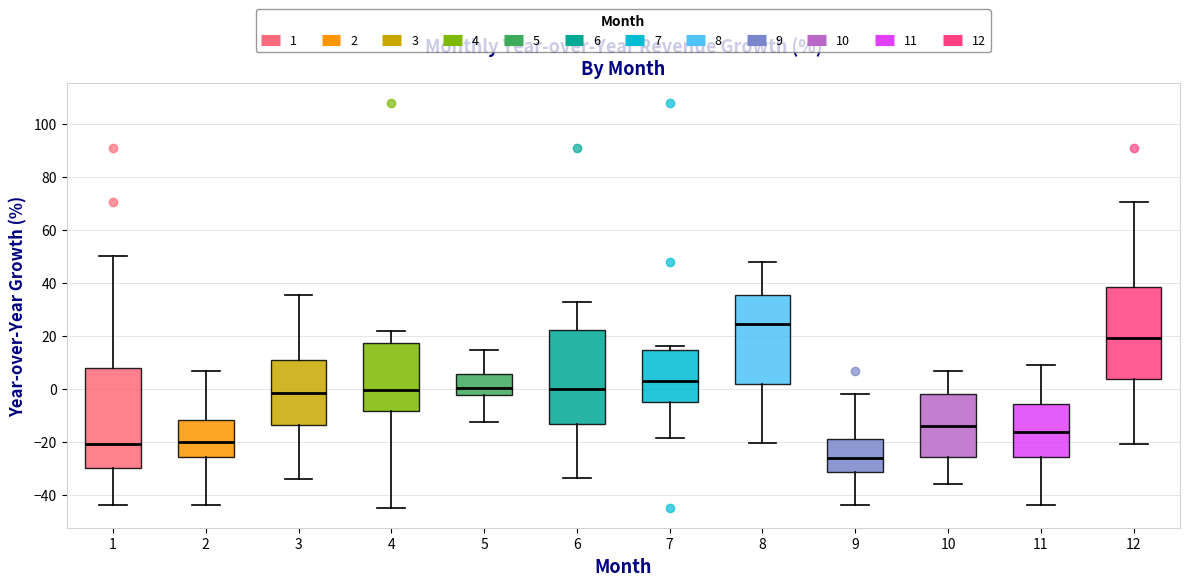

Reading left to right, read every box against the y-axis: the position of its median line, the range the box covers, and the ends of its whiskers. The values are not printed on the chart, so give them approximately, as read against the axis.

1: median -20, box -30 to 8, whiskers -44 to 50
2: median -20, box -26 to -12, whiskers -44 to 6
3: median -2, box -14 to 10, whiskers -34 to 36
4: median 0, box -8 to 18, whiskers -44 to 22
5: median 0, box -2 to 6, whiskers -12 to 14
6: median 0, box -14 to 22, whiskers -34 to 32
7: median 2, box -6 to 14, whiskers -18 to 16
8: median 24, box 2 to 36, whiskers -20 to 48
9: median -26, box -32 to -18, whiskers -44 to -2
10: median -14, box -26 to -2, whiskers -36 to 6
11: median -16, box -26 to -6, whiskers -44 to 10
12: median 20, box 4 to 38, whiskers -20 to 70